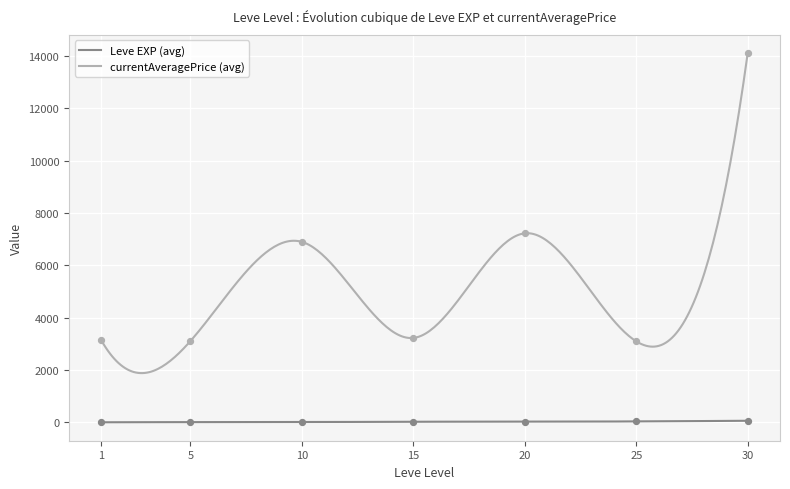

What are all the series names shown in the legend?

Leve EXP, currentAveragePrice